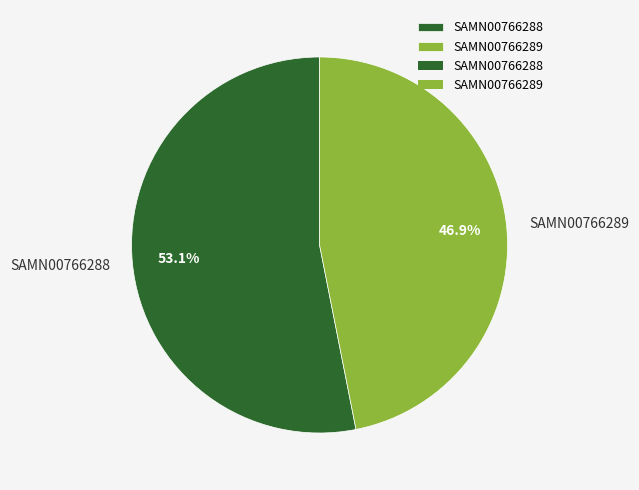

Rank the categories by value from lowest to highest.

SAMN00766289, SAMN00766288